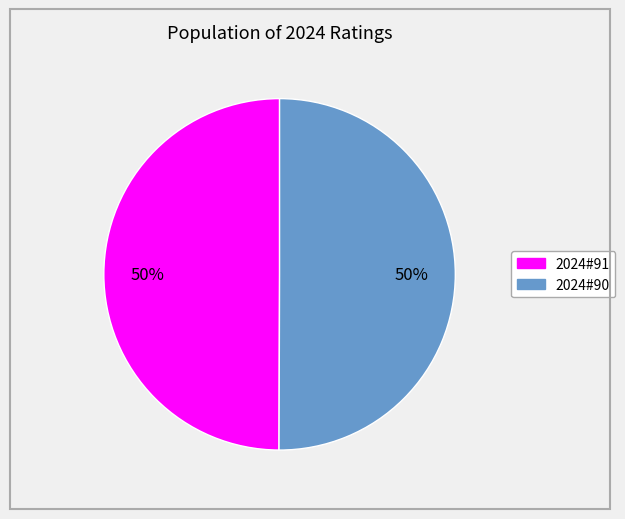

How many segments does this pie chart have?

2